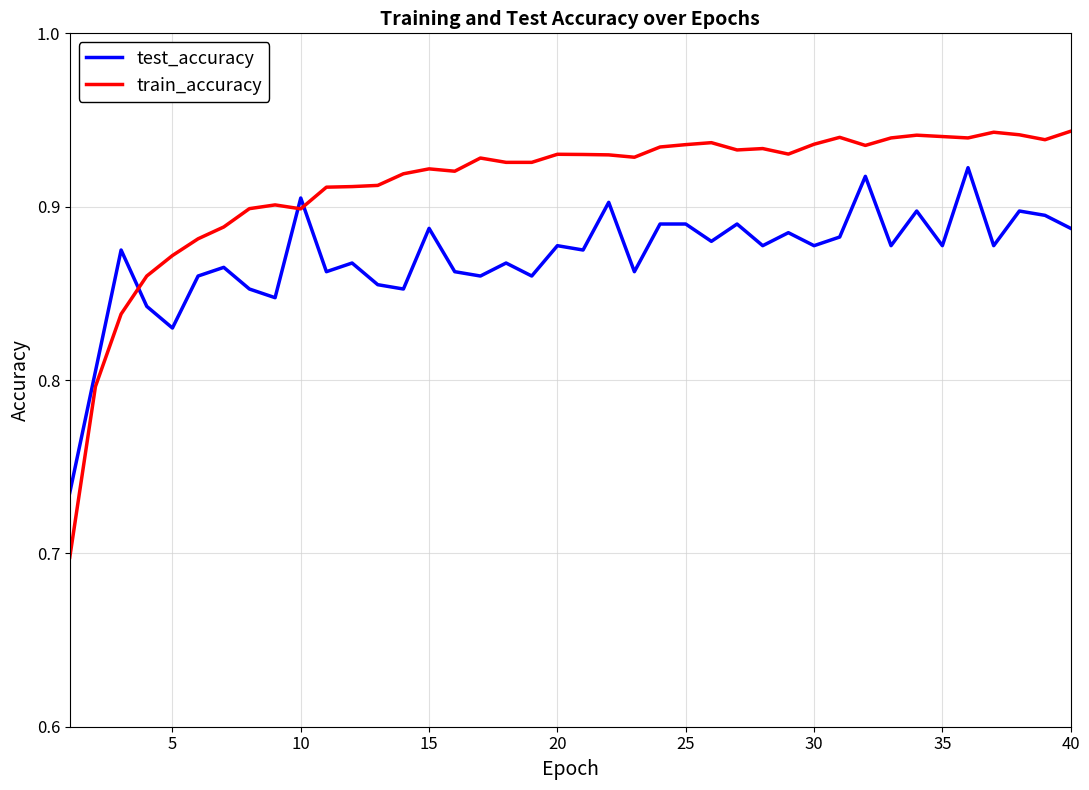

Which series has the largest total across all categories?

train_accuracy